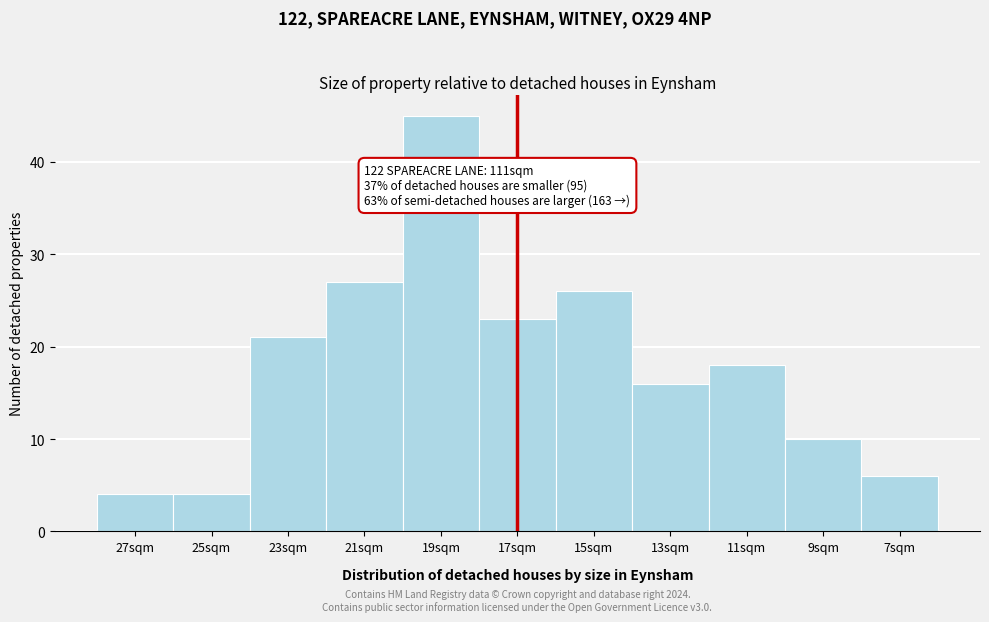

Reading left to right, list all the values displayed in this chart.

27sqm=4	25sqm=4	23sqm=21	21sqm=27	19sqm=45	17sqm=23	15sqm=26	13sqm=16	11sqm=18	9sqm=10	7sqm=6